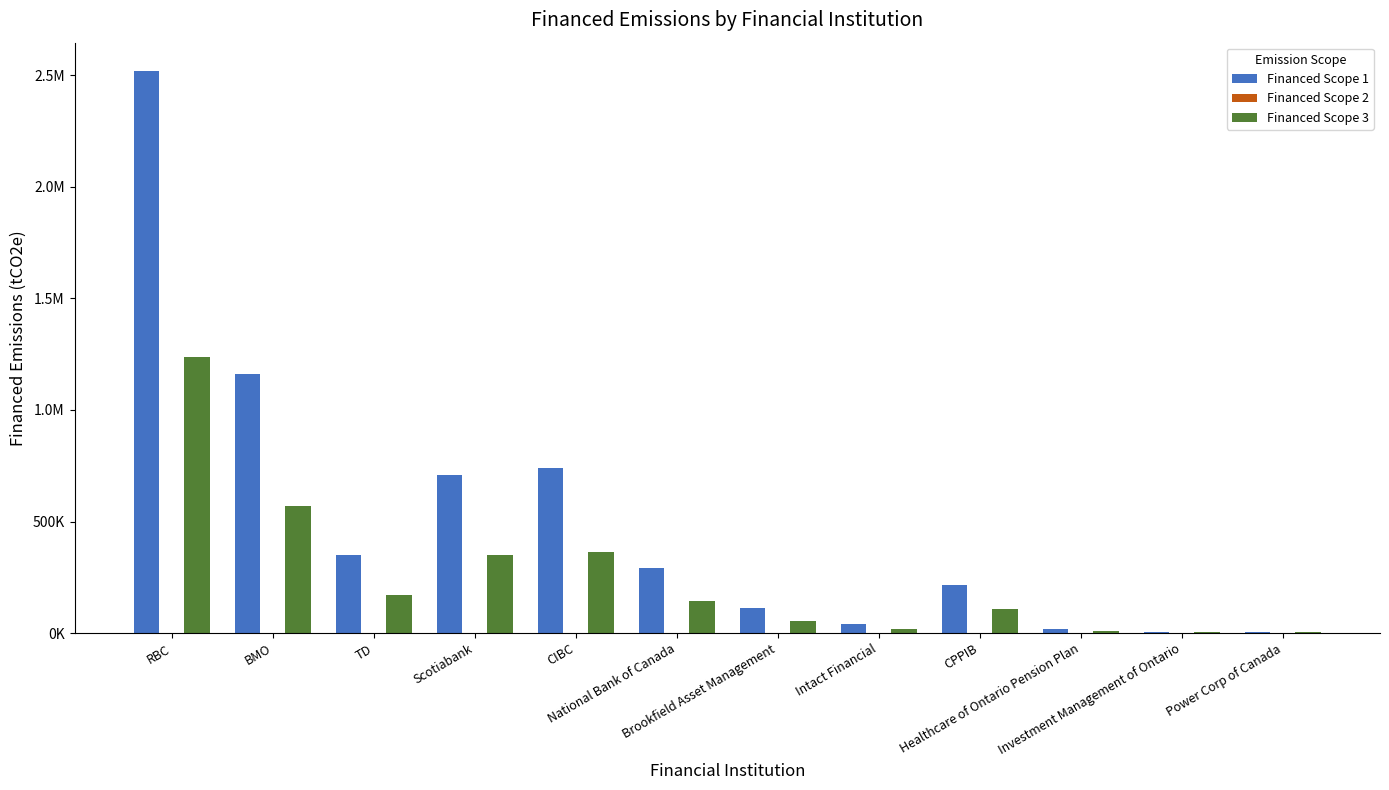

How many values in the Financed Scope 1 series exceed 291139?

6